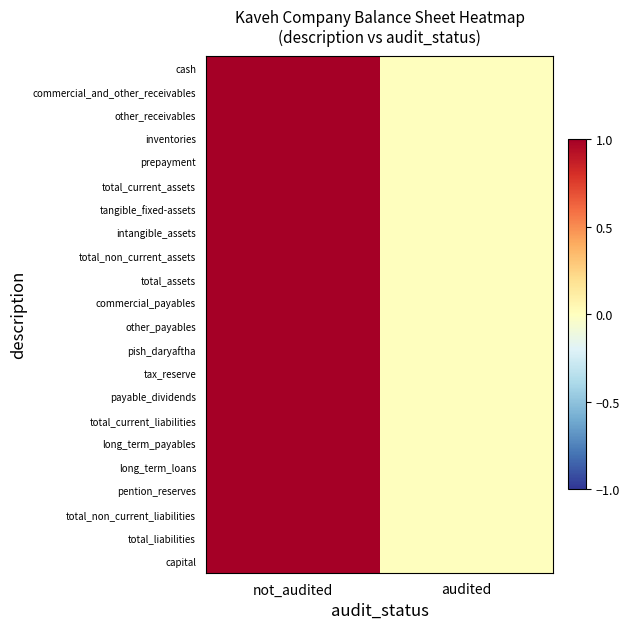

Rank the series by their maximum value, from highest to lowest.

cash, commercial_and_other_receivables, other_receivables, inventories, prepayment, total_current_assets, tangible_fixed-assets, intangible_assets, total_non_current_assets, total_assets, commercial_payables, other_payables, pish_daryaftha, tax_reserve, payable_dividends, total_current_liabilities, long_term_payables, long_term_loans, pention_reserves, total_non_current_liabilities, total_liabilities, capital